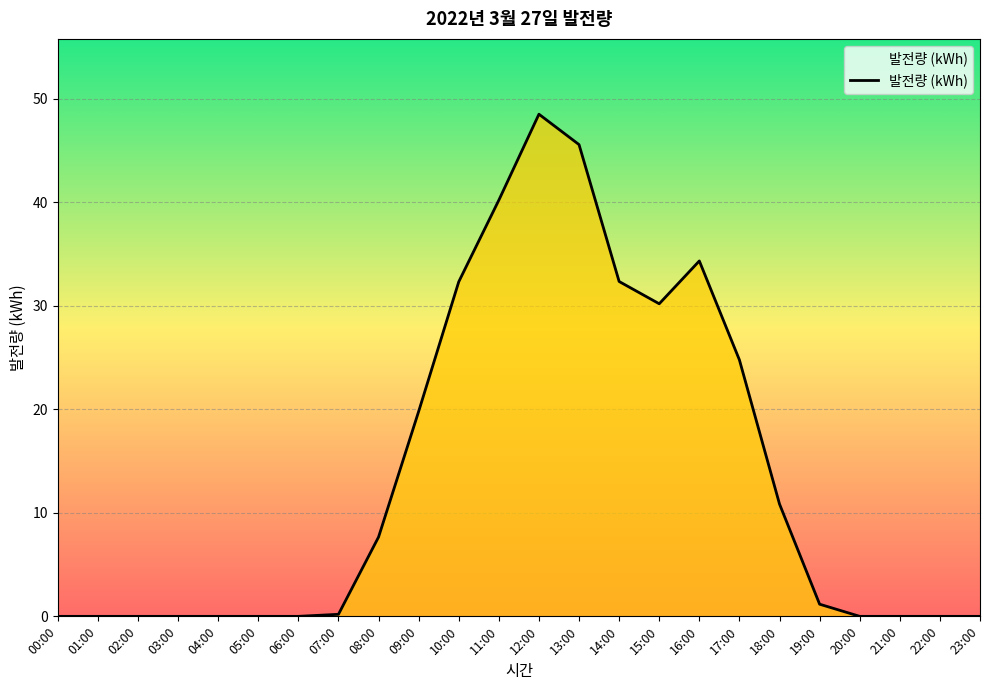

Count the number of data series in this chart.

1